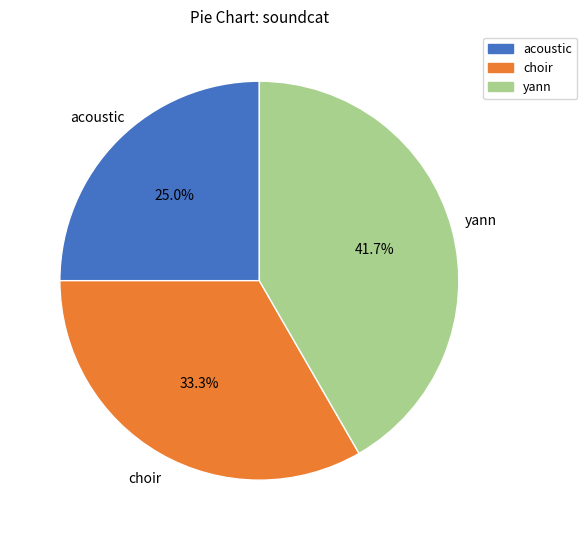

Between choir and yann, which is larger?

yann